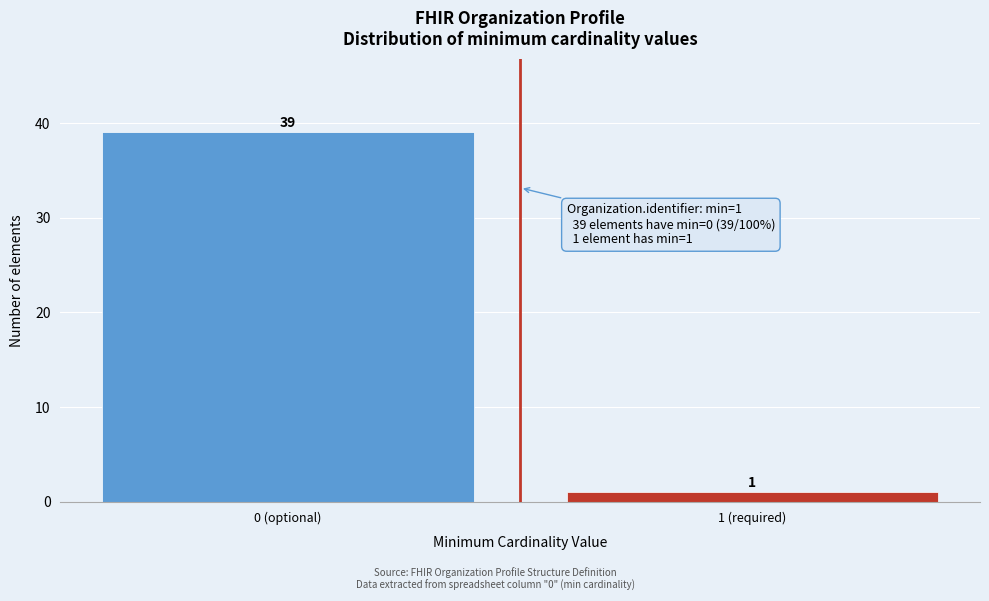

Reading left to right, extract all data points from this chart.

0 (optional)=39	1 (required)=1